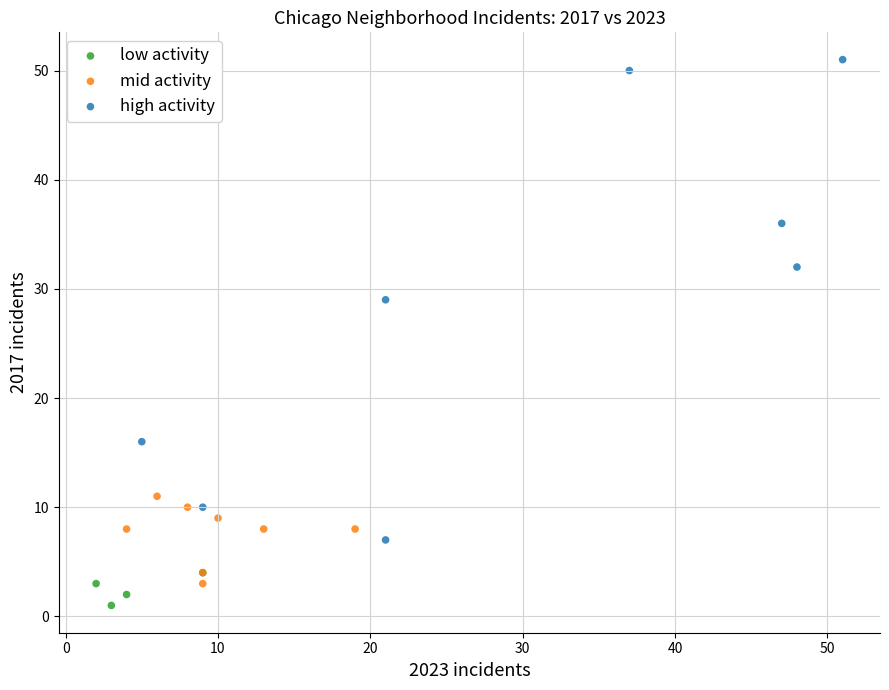

What are all the series names shown in the legend?

low activity, mid activity, high activity